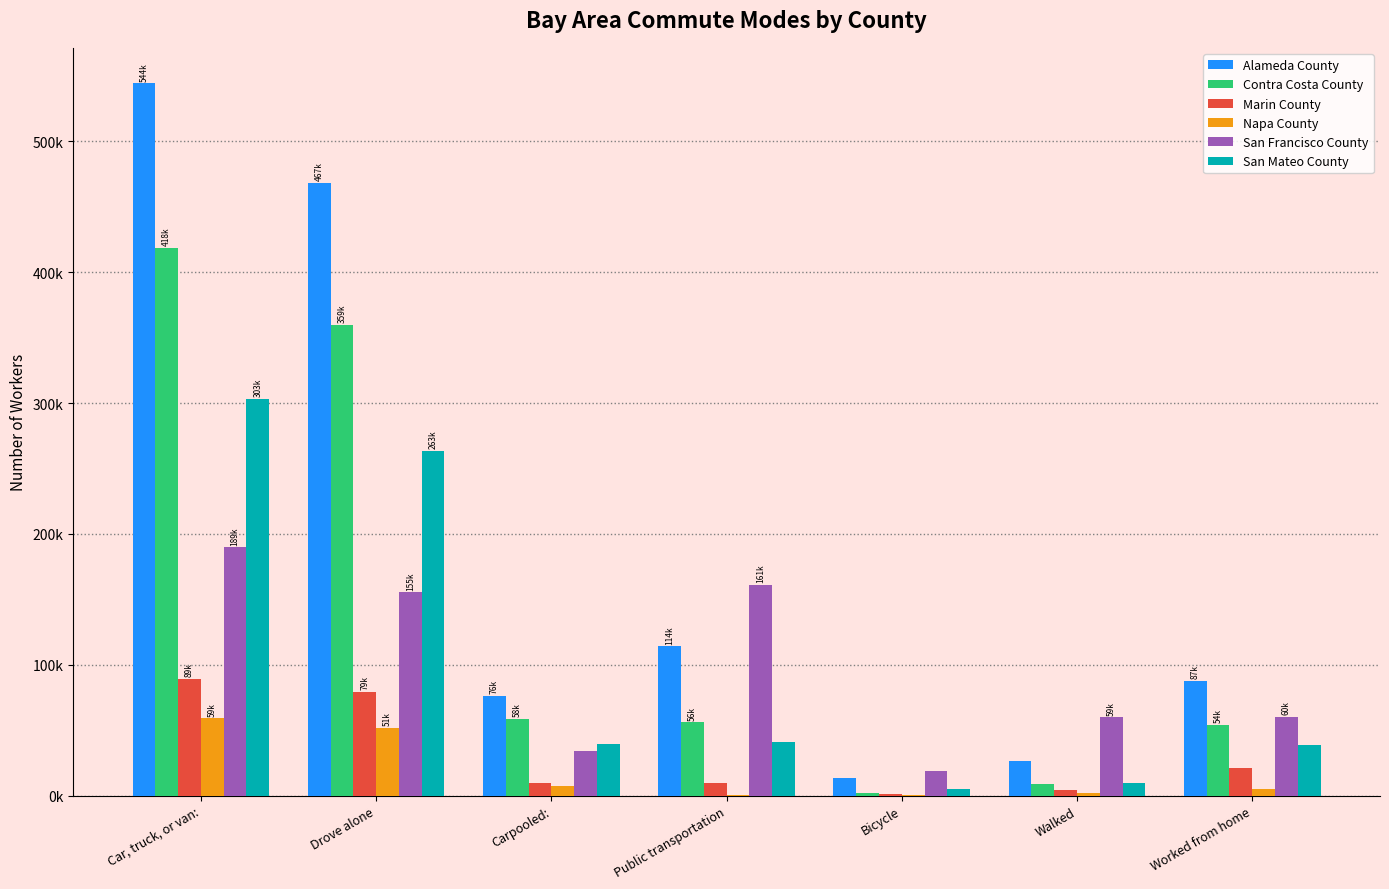

What are all the series names shown in the legend?

Alameda County, Contra Costa County, Marin County, Napa County, San Francisco County, San Mateo County